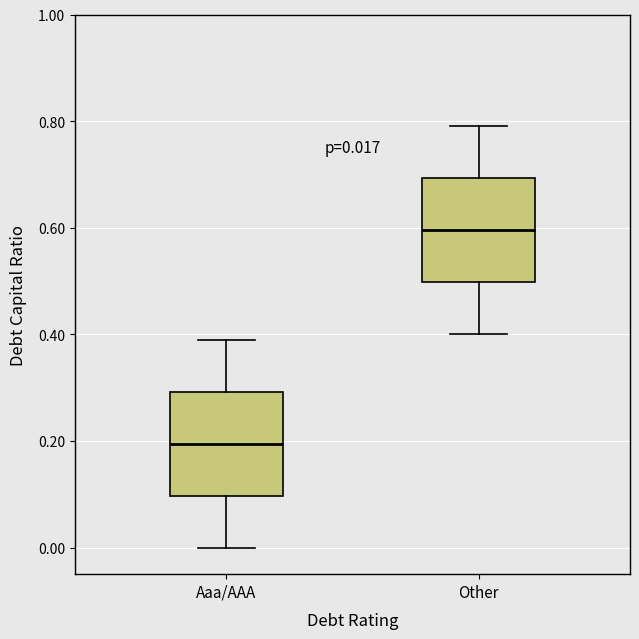

Which box has the highest median line?

Other